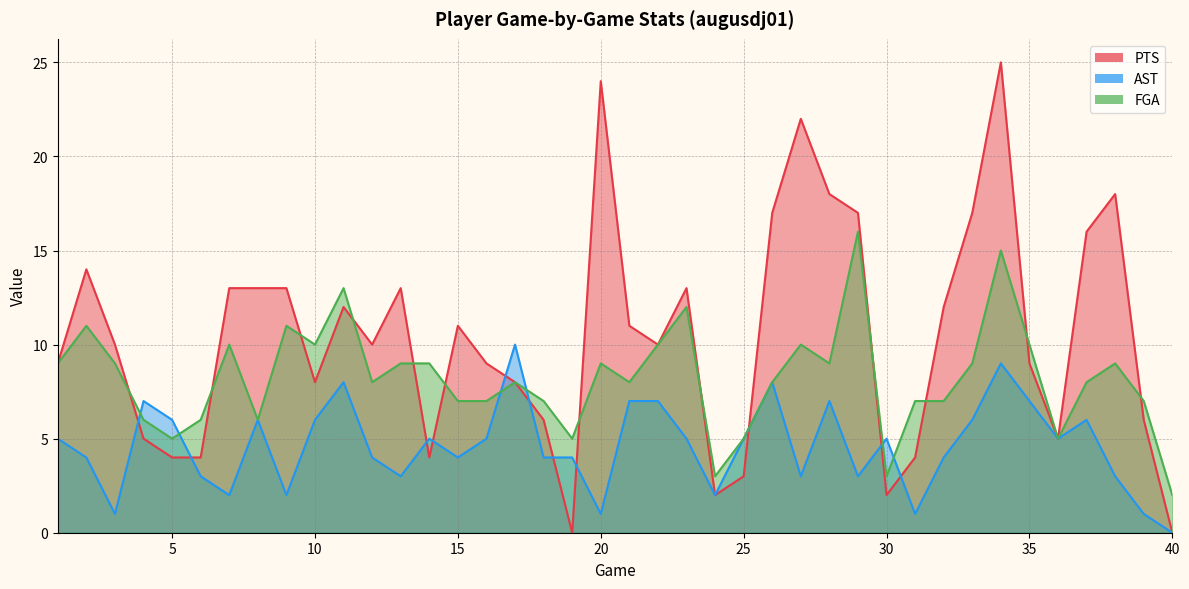

Does the chart have visible grid lines?

Yes